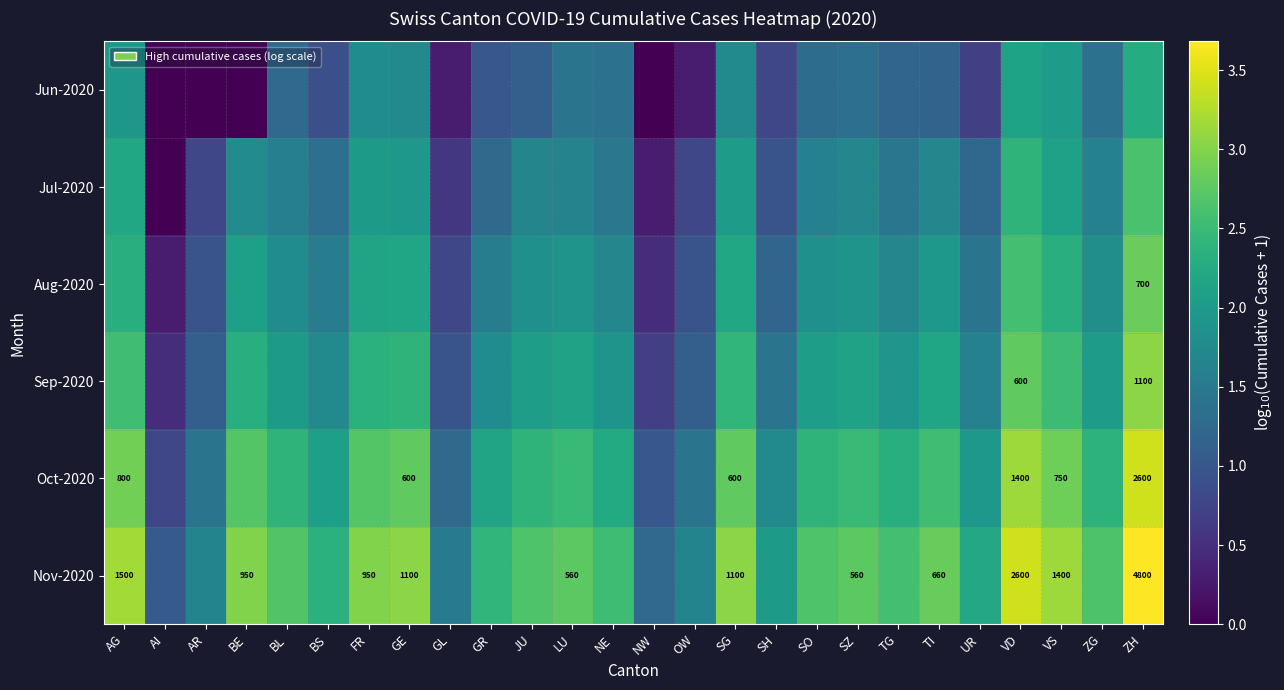

The Nov-2020 series shows 2.7 at LU. True or false?

True